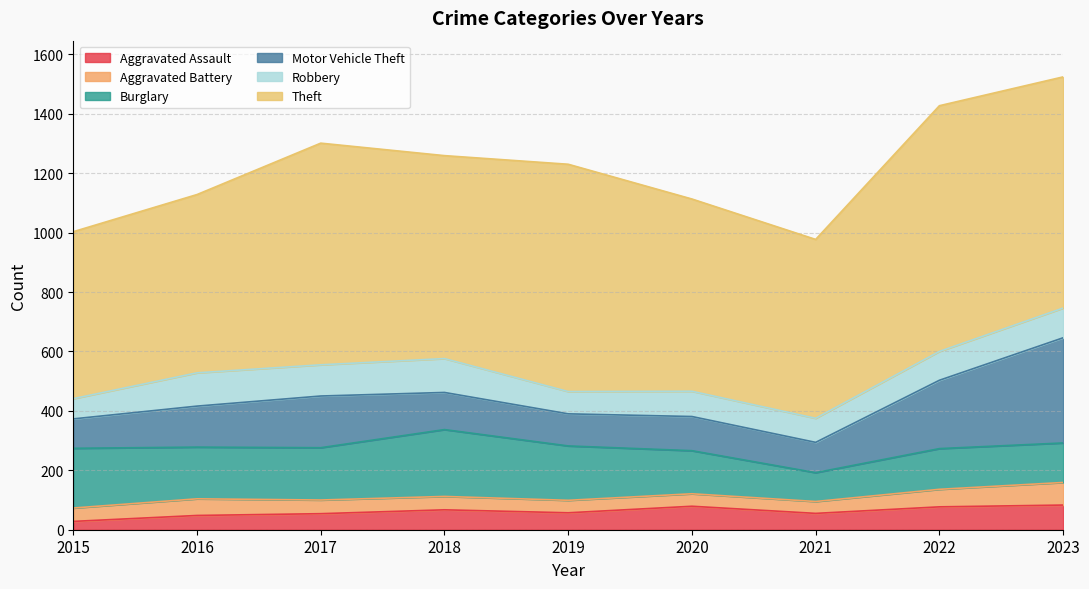

Reading left to right, what are all the values shown in this chart?

Aggravated Assault: 28	48	54	67	57	79	55	77	83
Aggravated Battery: 45	56	46	45	42	42	40	59	76
Burglary: 201	174	176	225	183	145	97	137	133
Motor Vehicle Theft: 99	138	174	125	108	115	102	230	354
Robbery: 68	112	105	114	75	85	81	97	100
Theft: 562	600	746	683	765	647	602	827	778